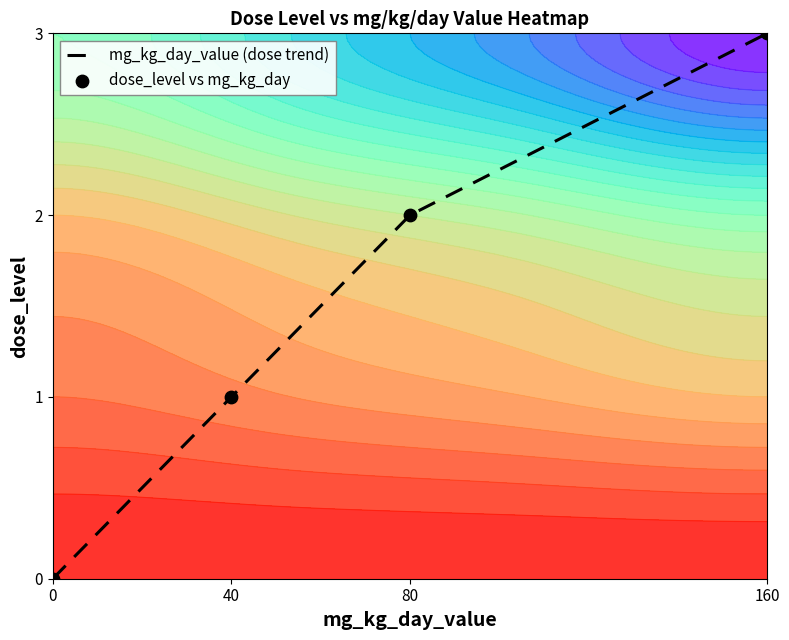

Which series has the largest total across all categories?

mg_kg_day_value (dose trend)